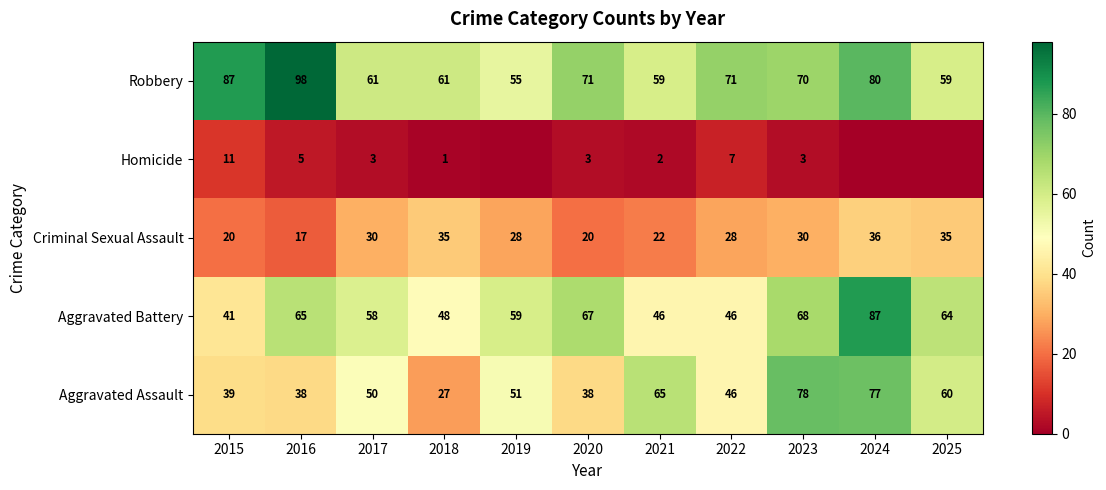

What is the spread (max minus min) of values at 2020?

68